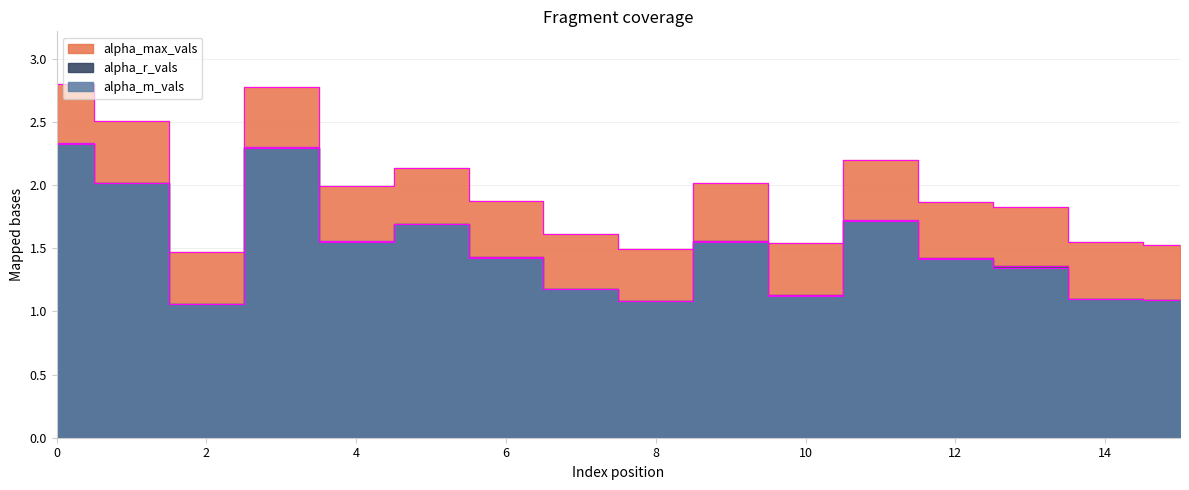

Reading left to right, what are all the values shown in this chart?

alpha_max_vals: 0=2.8	1=2.5	2=1.5	3=2.8	4=2.0	5=2.1	6=1.9	7=1.6	8=1.5	9=2.0	10=1.5	11=2.2	12=1.9	13=1.8	14=1.5	15=1.5
alpha_r_vals: 0=2.3	1=2.0	2=1.1	3=2.3	4=1.5	5=1.7	6=1.4	7=1.2	8=1.1	9=1.6	10=1.1	11=1.7	12=1.4	13=1.4	14=1.1	15=1.1
alpha_m_vals: 0=2.3	1=2.0	2=1.1	3=2.3	4=1.6	5=1.7	6=1.4	7=1.2	8=1.1	9=1.6	10=1.1	11=1.7	12=1.4	13=1.3	14=1.1	15=1.1